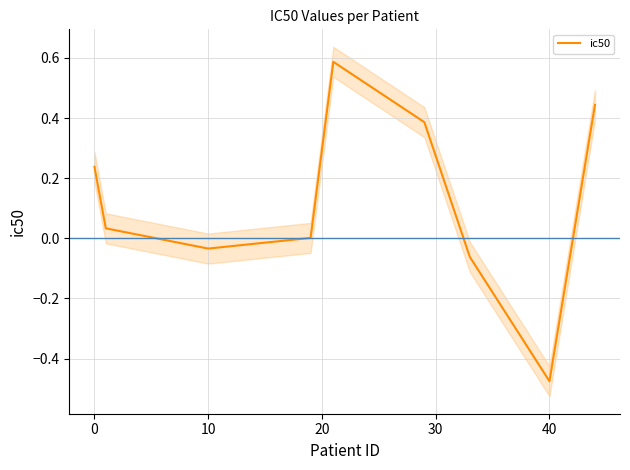

Where is the first local minimum?

10